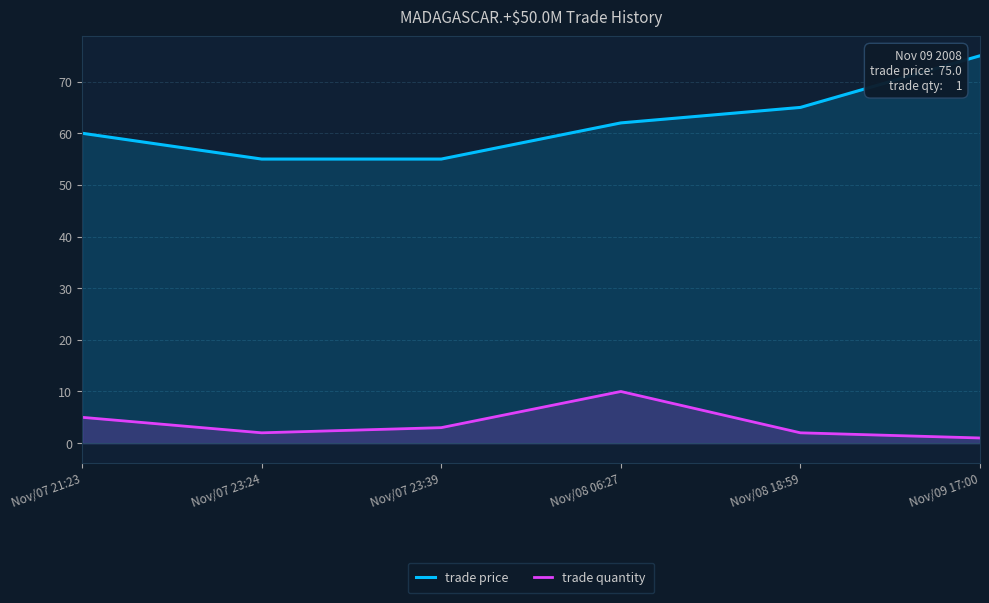

What value does the trade quantity series have at Nov/07 23:24?

2